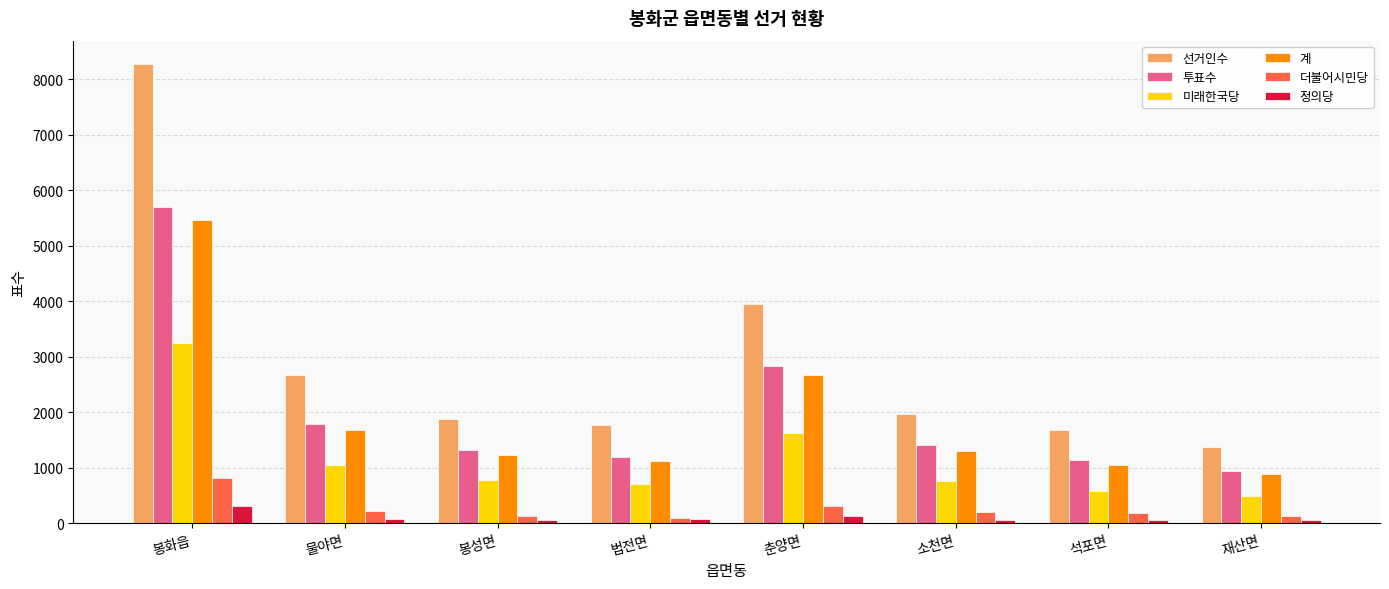

At which label does 더불어시민당 reach its peak?

봉화읍